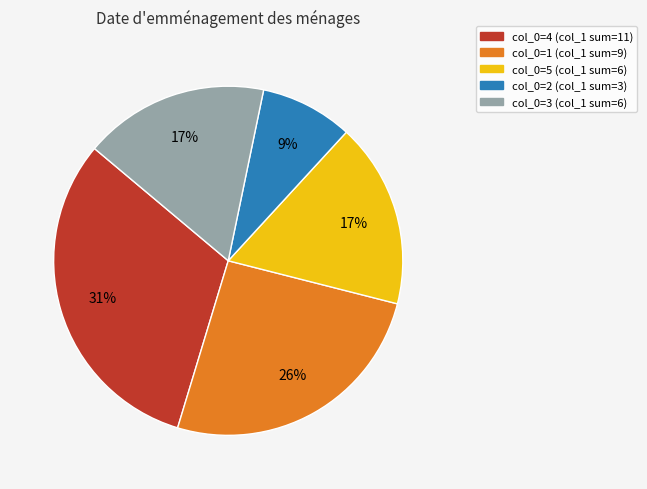

To the nearest percent, what is the average slice percentage?

20%